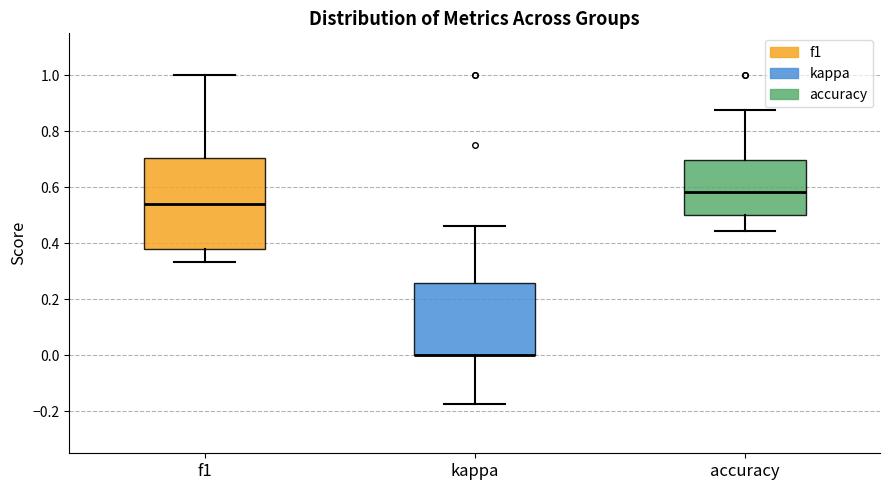

Where is the upper edge of the box for kappa on the y-axis? The values are not printed on the chart, so give them approximately, as read against the axis.

0.26